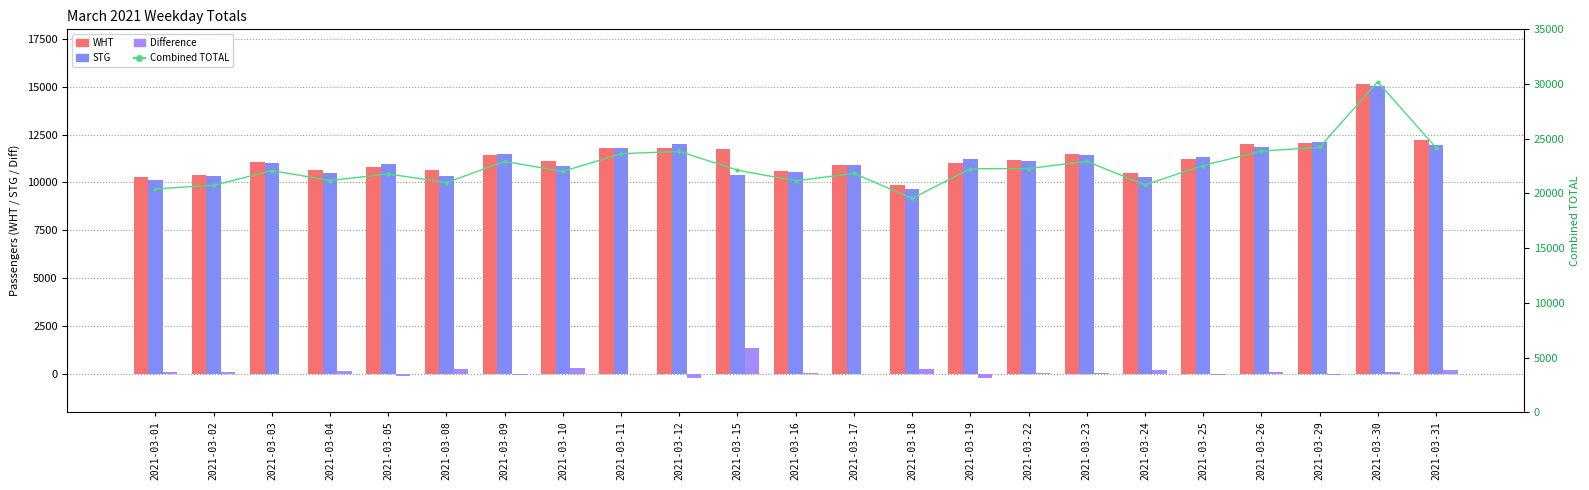

Rank the series by their maximum value, from lowest to highest.

Difference, STG, WHT, Combined TOTAL